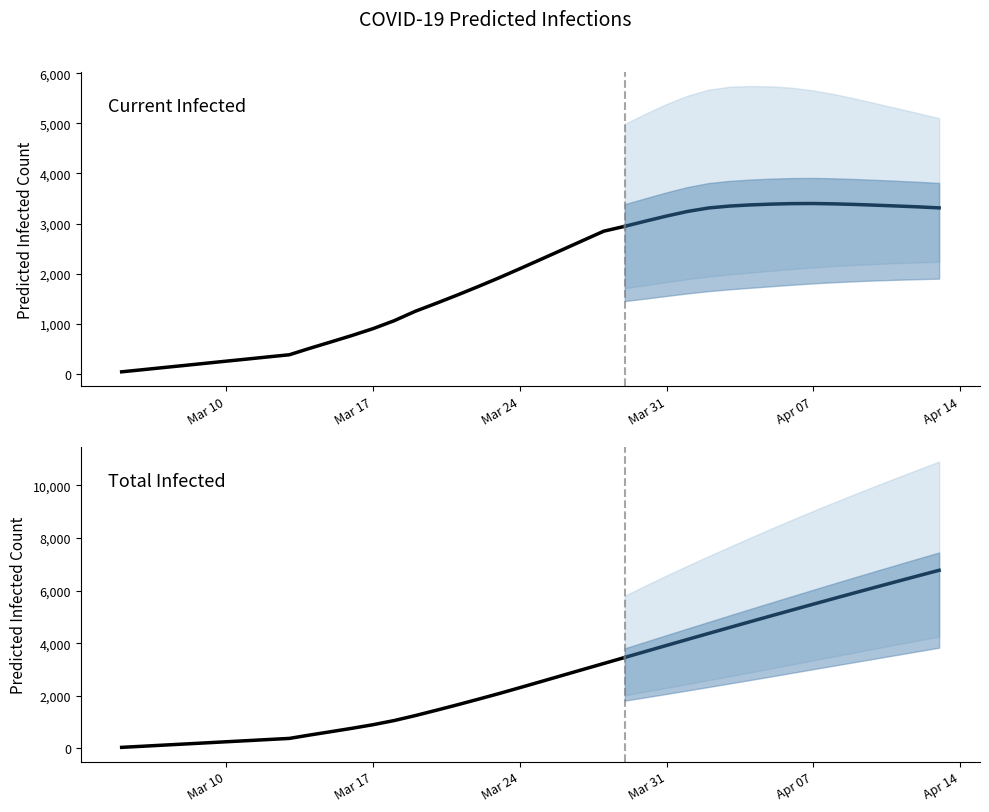

The value of predicted_total_infected_lower at 24 is 2021. True or false?

True